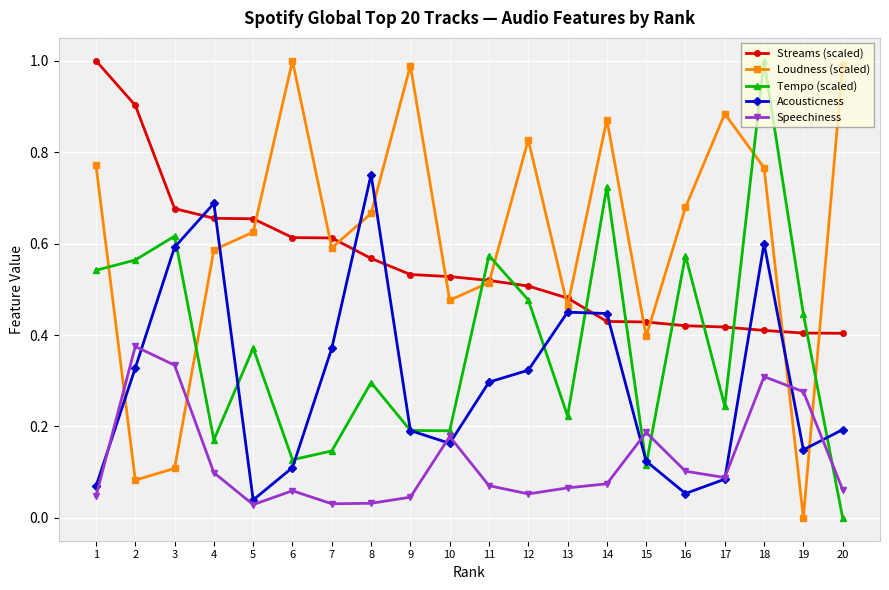

How many times do Tempo (scaled) and Streams (scaled) cross each other?

8